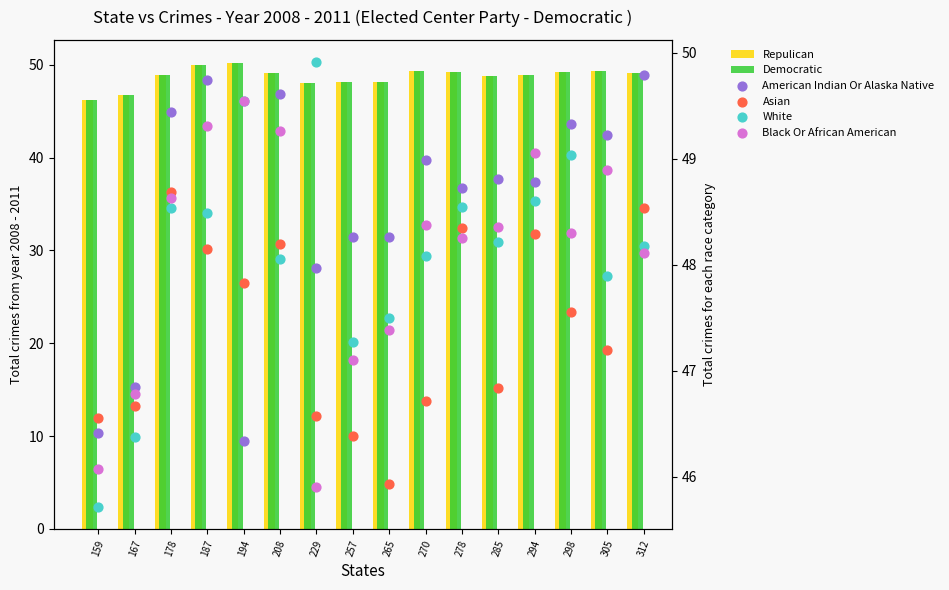

At how many categories does at least one series exceed 49?

11